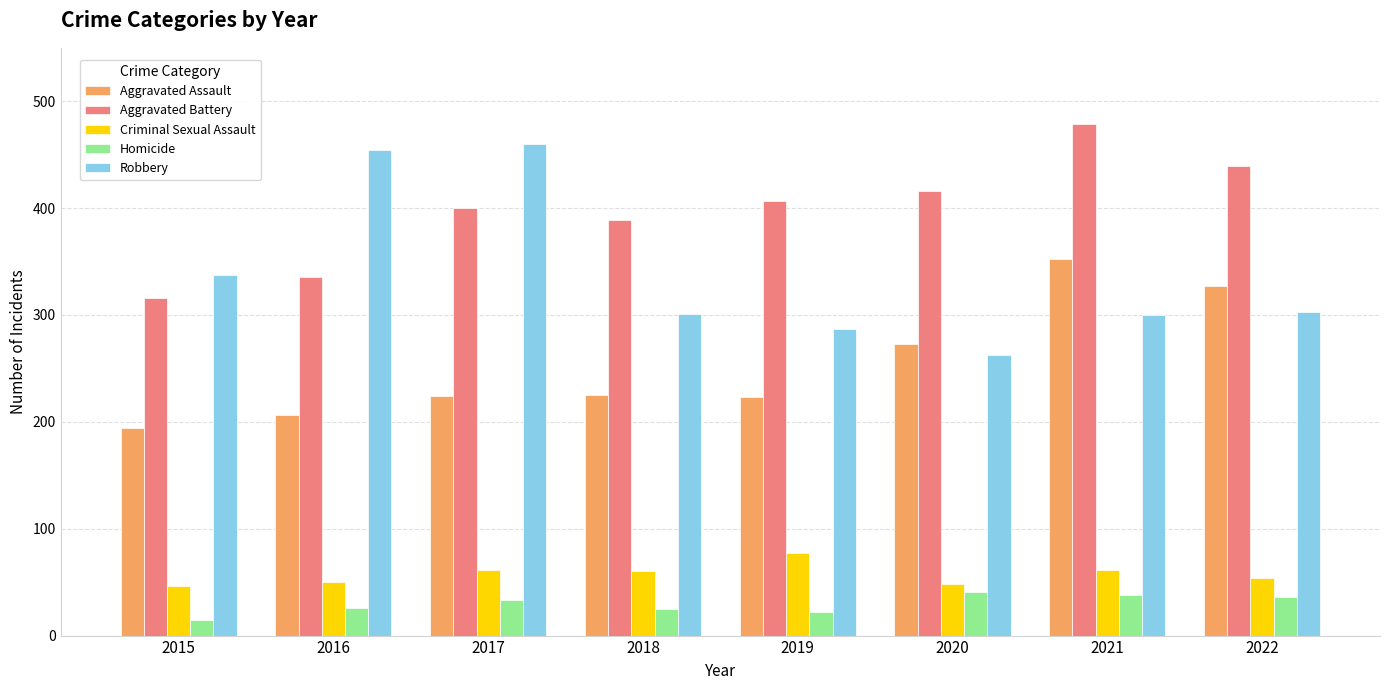

The value of Criminal Sexual Assault at 2019 is 77. True or false?

True